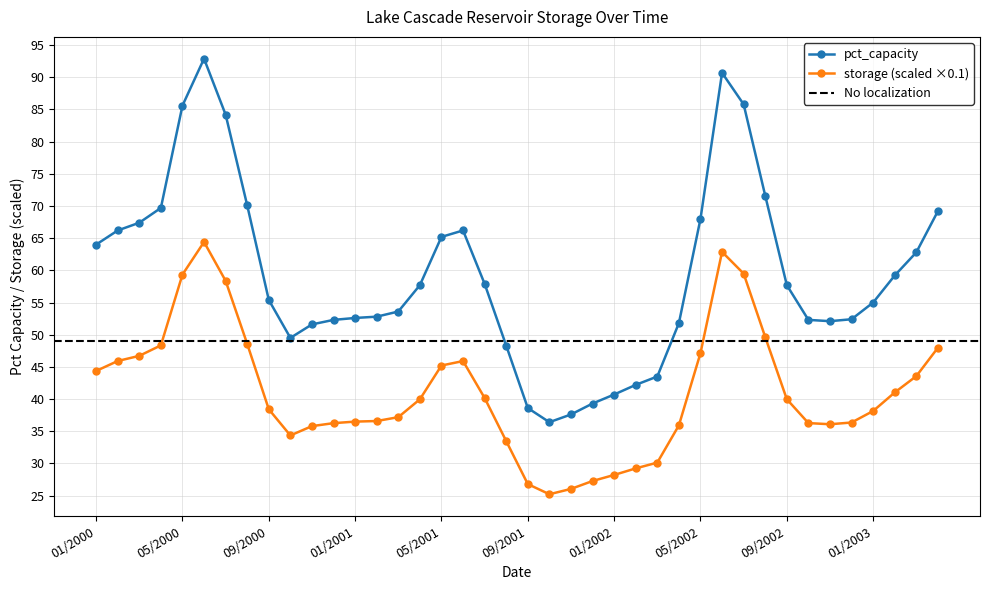

What is the approximate value of pct_capacity at 06/2000?

92.9